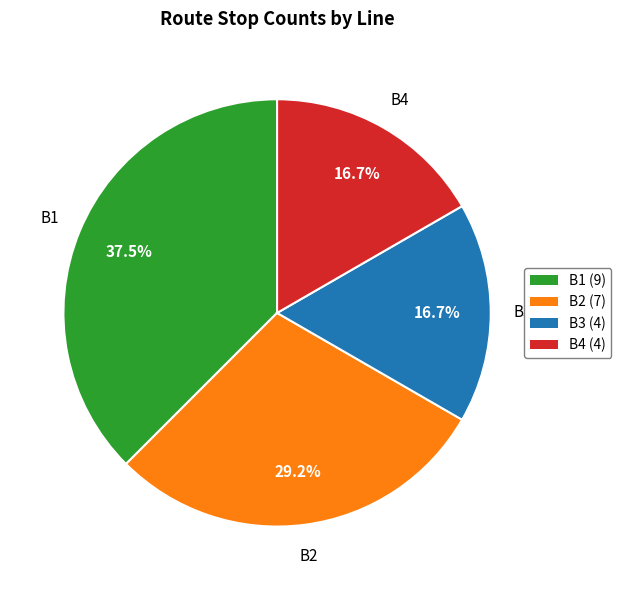

How many slices are in this pie chart?

4